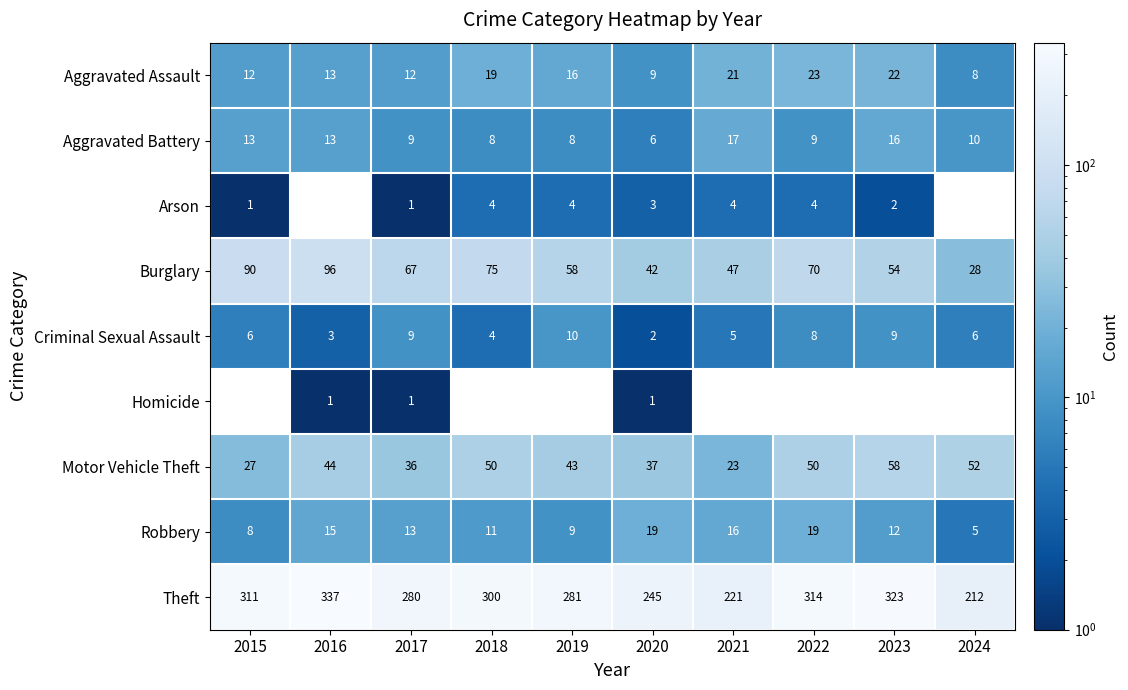

Is it true that Robbery equals 2 at 2024?

False